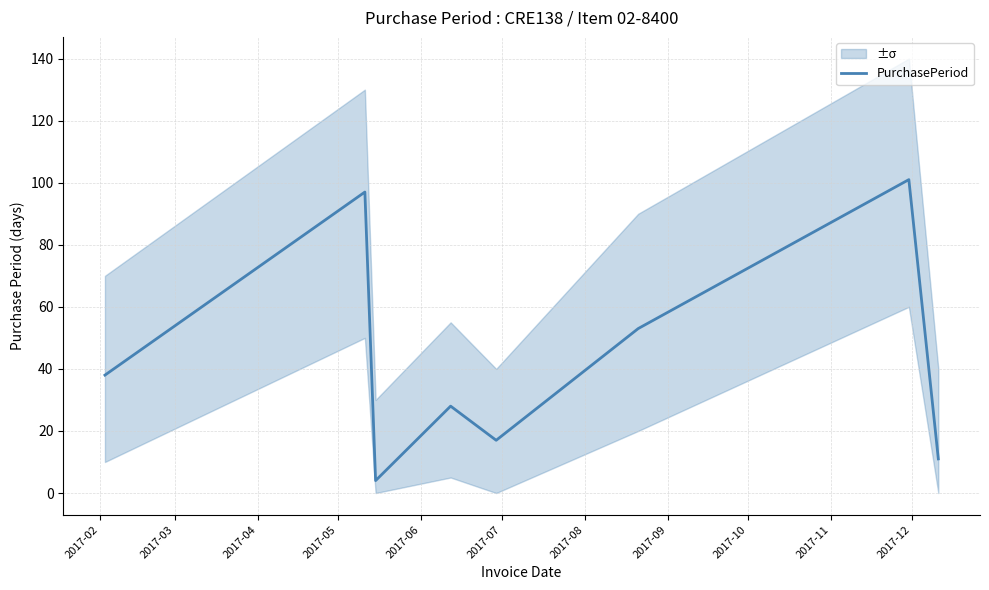

What is the highest value of the PurchasePeriod series?

101